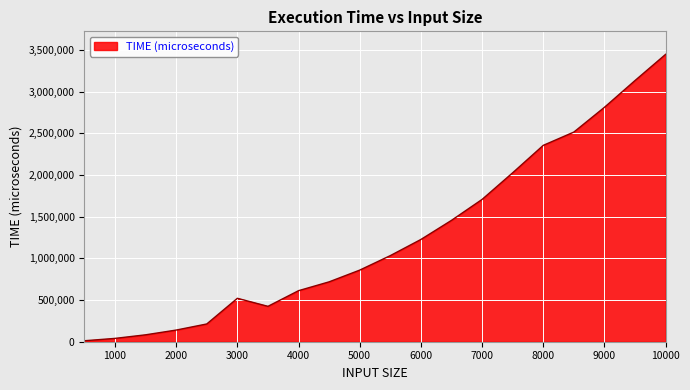

What is the greatest value displayed?

3448625